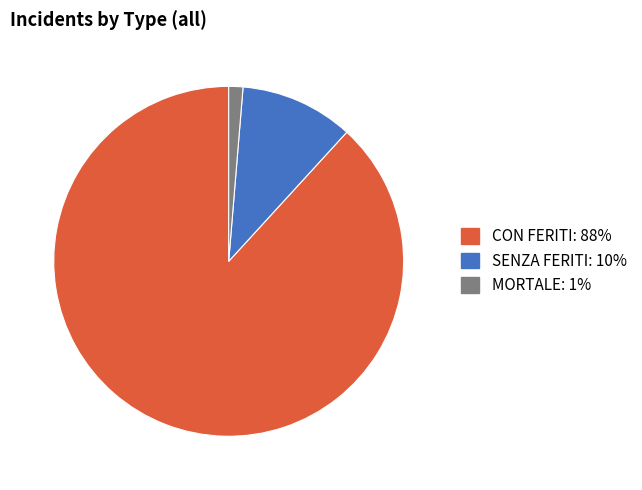

Rank the categories by value from highest to lowest.

CON FERITI, SENZA FERITI, MORTALE